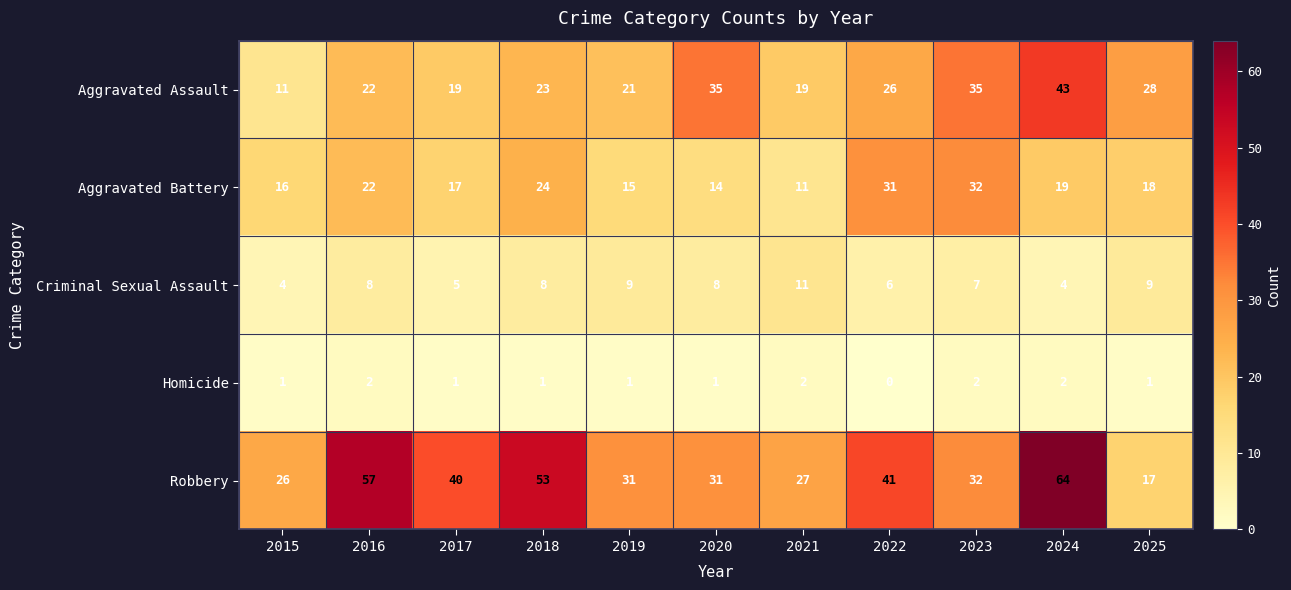

Is it true that Aggravated Battery equals 19 at 2024?

True